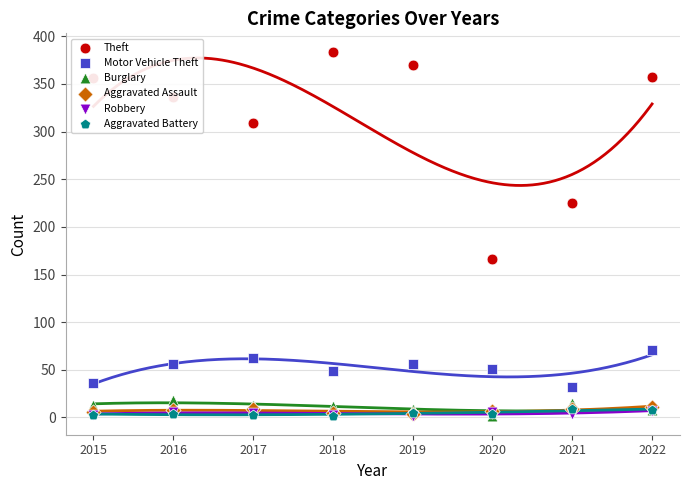

Which series contains the lowest Y value?

Burglary